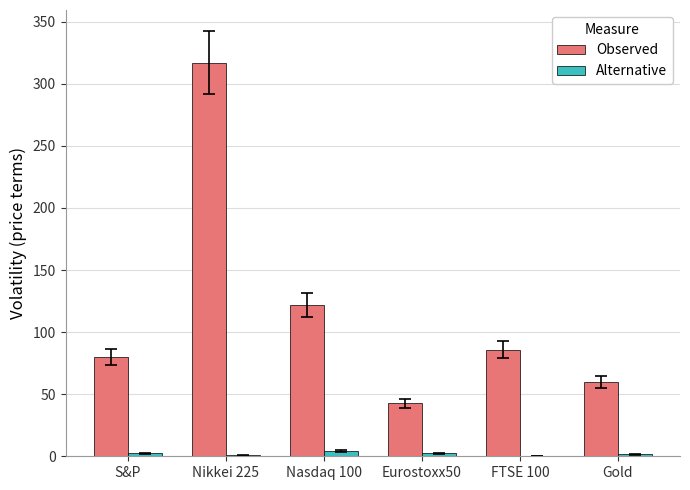

True or false: Observed has a value of 141.1 at Nikkei 225.

False